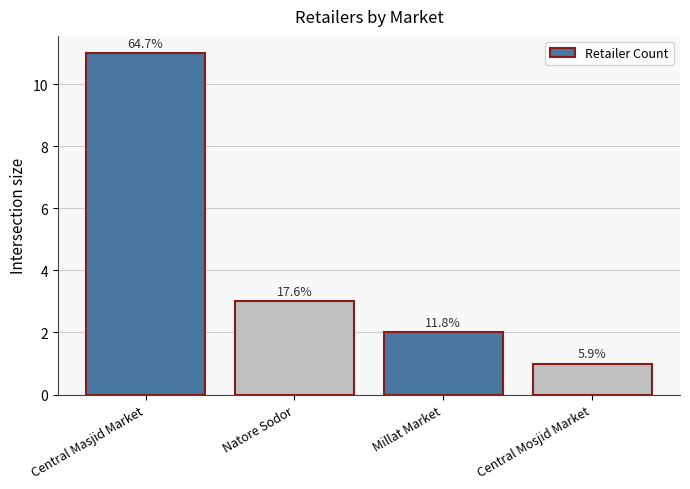

At which label is the value closest to 6?

Natore Sodor